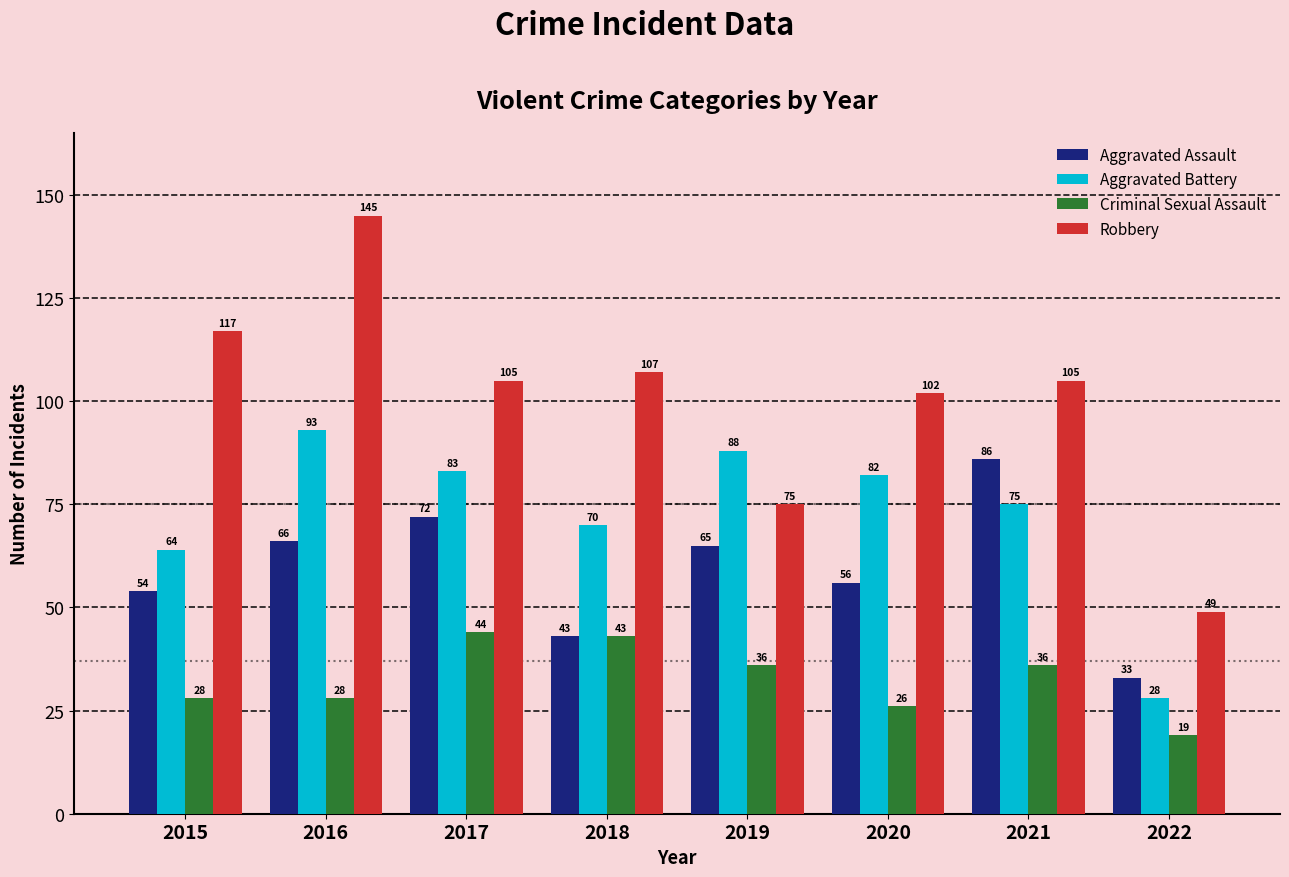

Where is Aggravated Battery nearest to the value 60?

2015